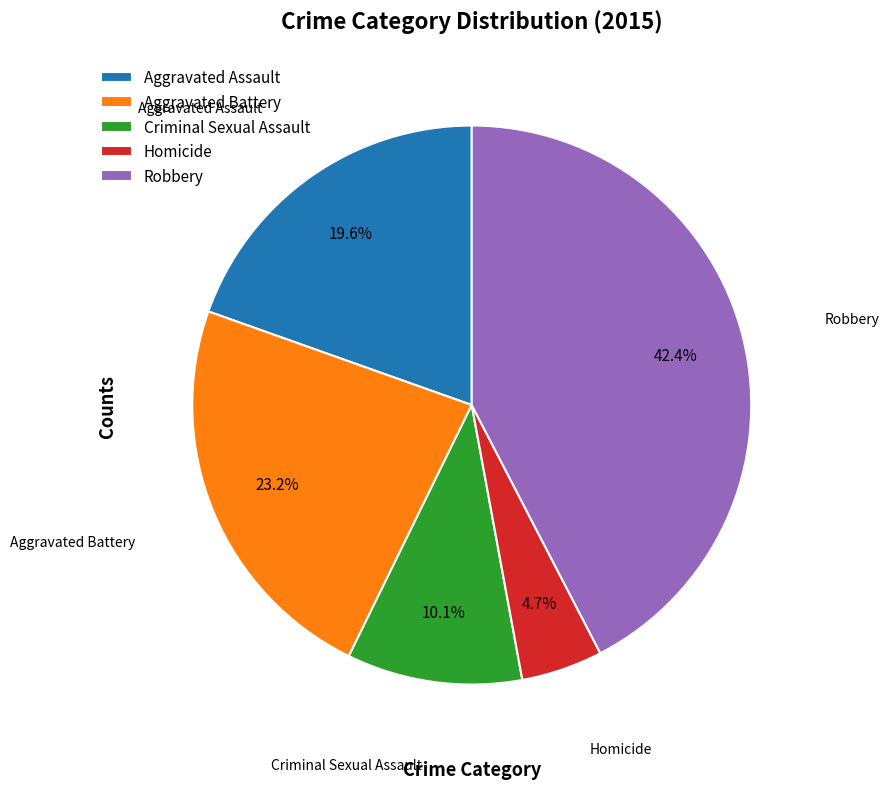

Is it true that Criminal Sexual Assault is 2% of the pie?

False